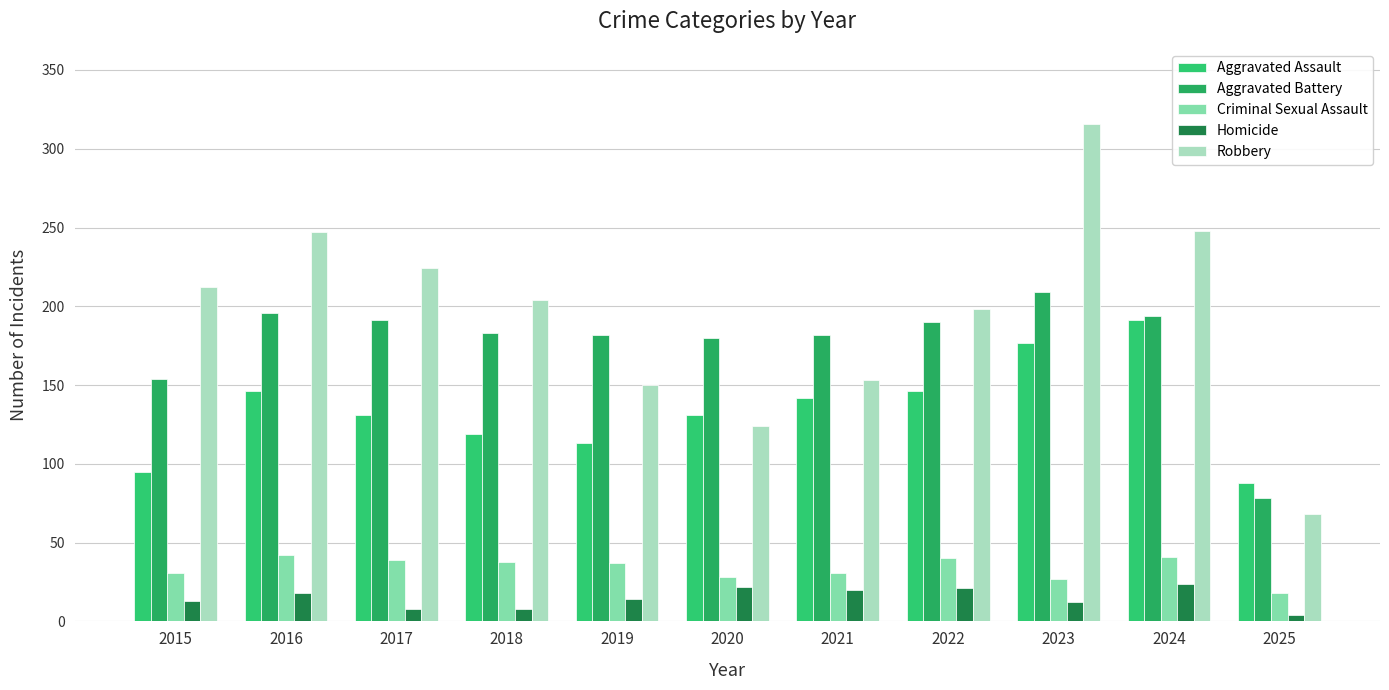

List the series in order of their peak value, highest first.

Robbery, Aggravated Battery, Aggravated Assault, Criminal Sexual Assault, Homicide